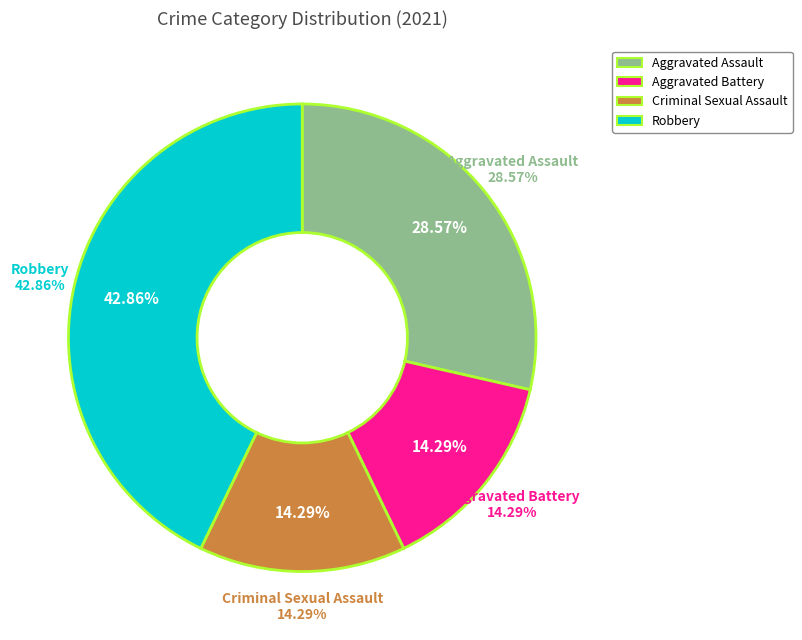

Count the number of slices in the pie.

4